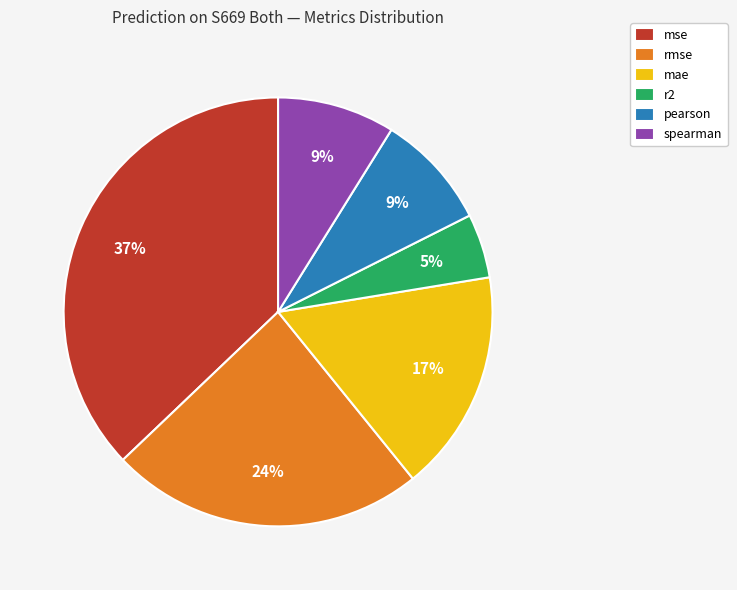

Count the number of slices in the pie.

6